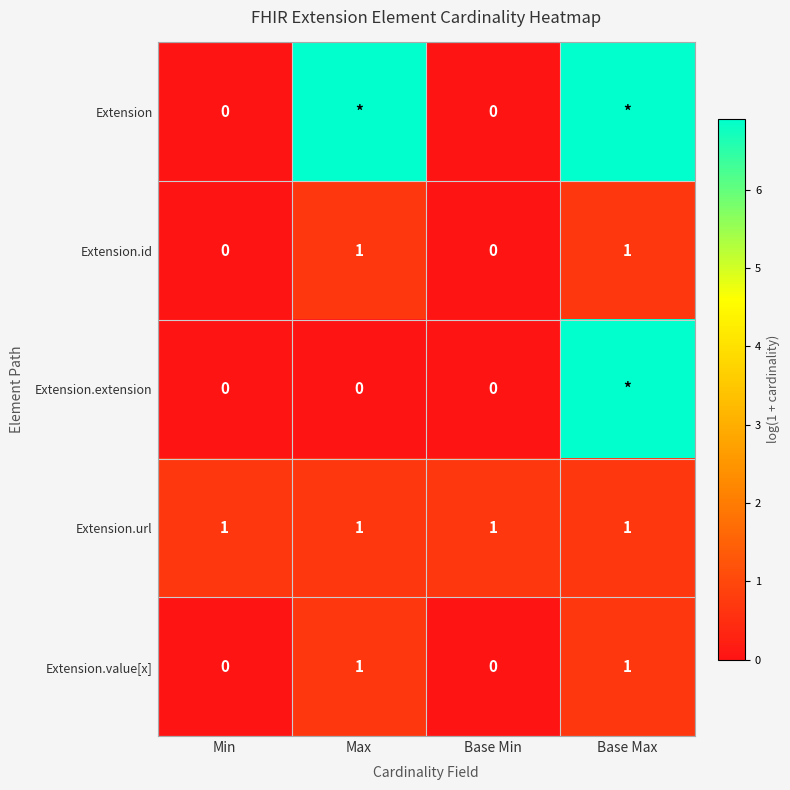

How many data points in Extension.value[x] are less than 1?

2